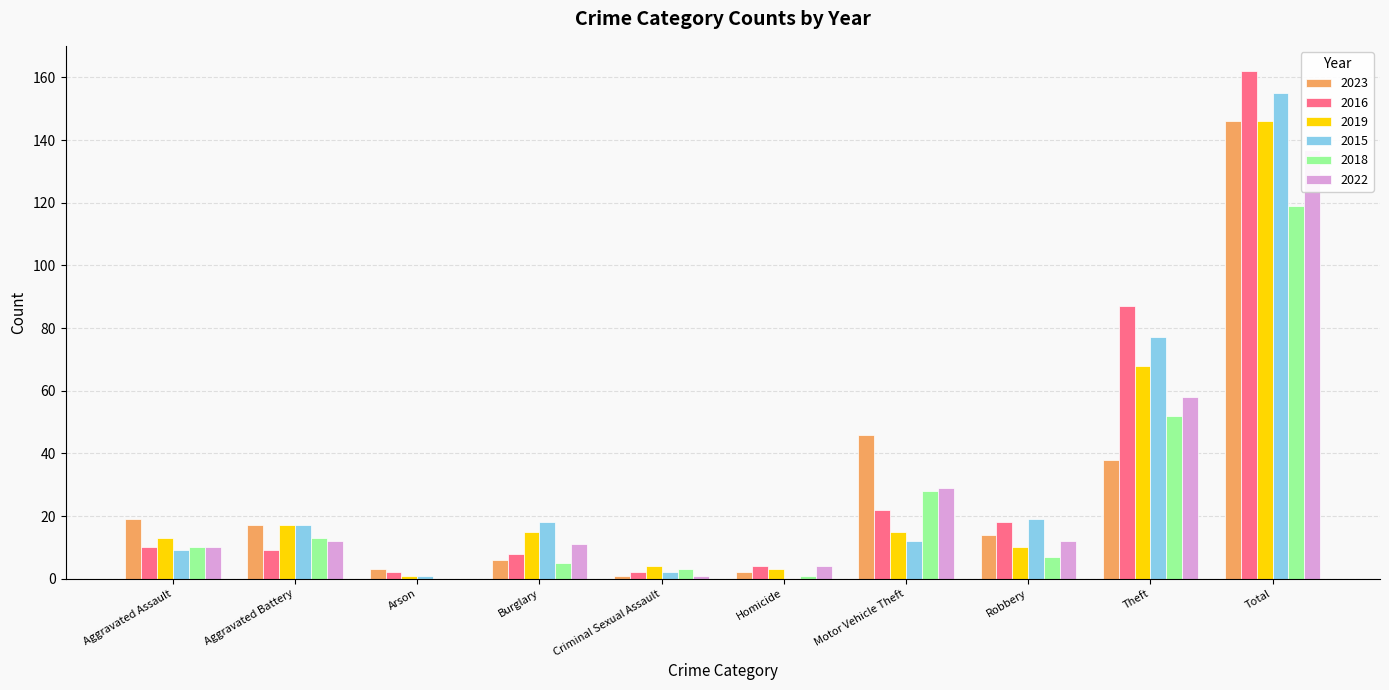

What is the difference between the maximum and minimum values in the 2016 series?

160